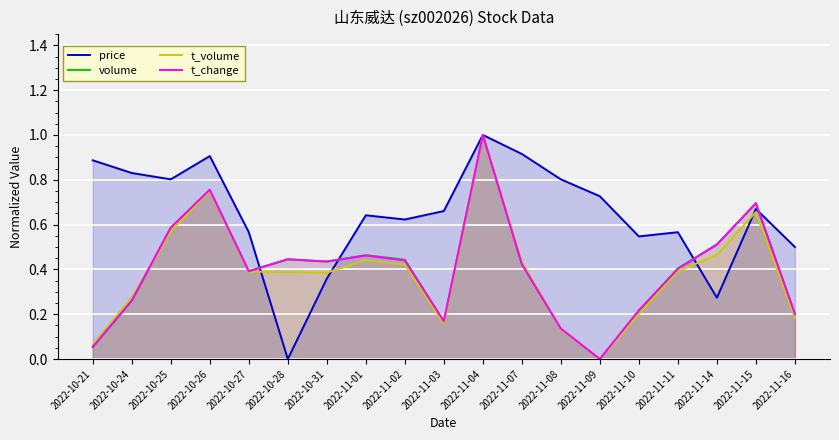

What is the maximum value shown in the chart?

1.0